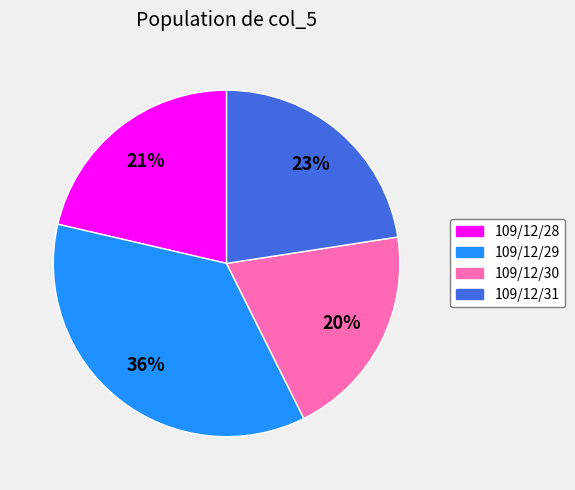

Which has a higher value, 109/12/31 or 109/12/29?

109/12/29